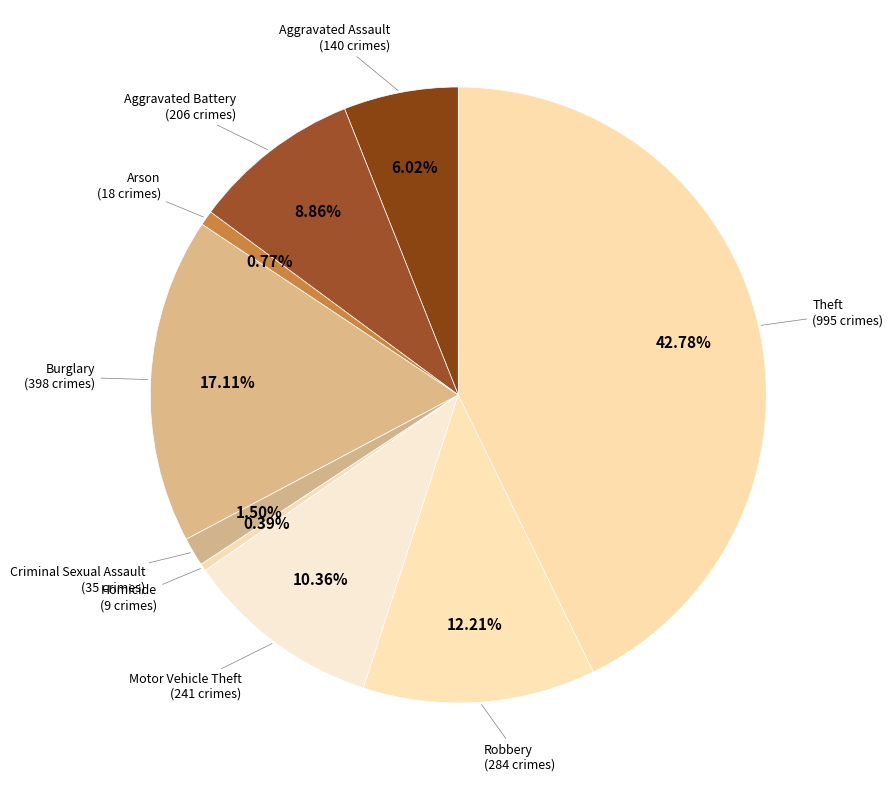

True or false: Criminal Sexual Assault accounts for 8% of the total.

False